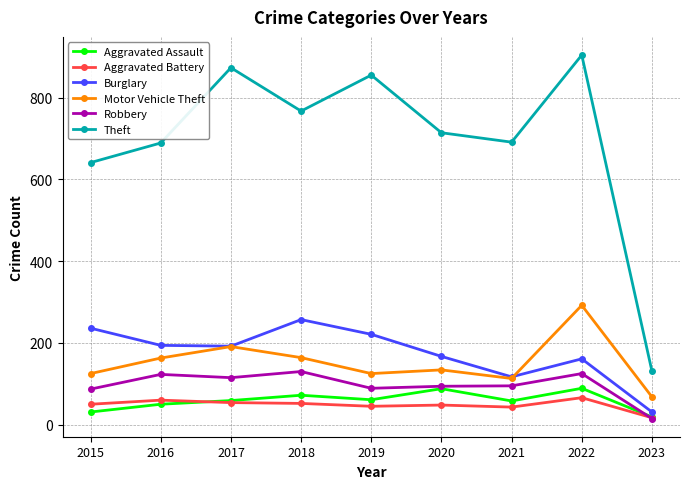

How many lines are shown in the chart?

6